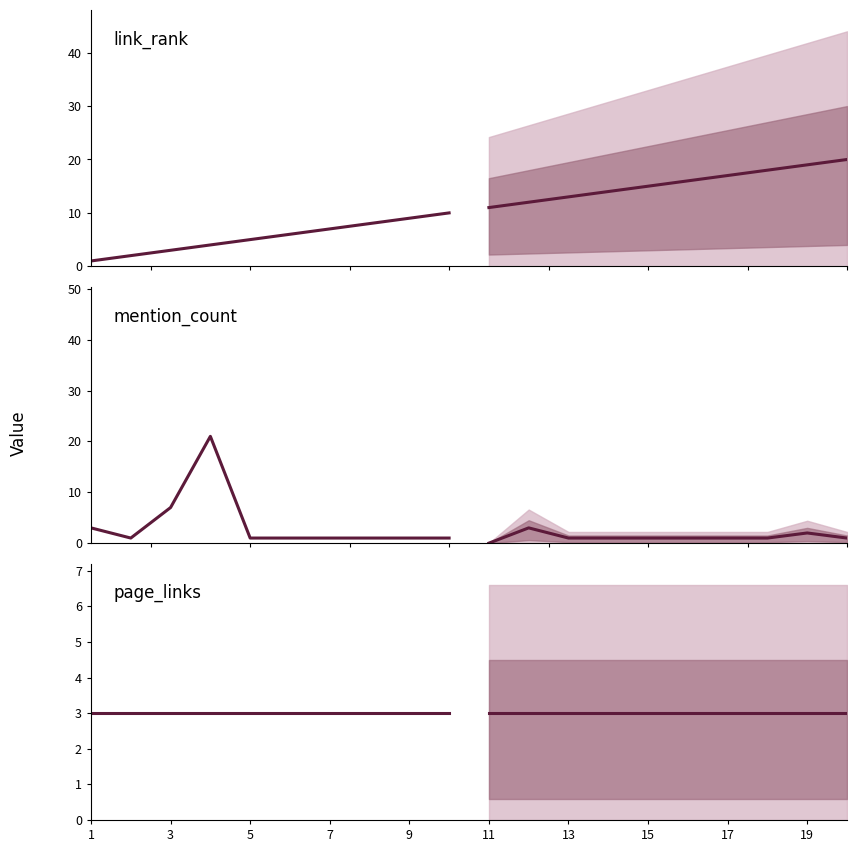

Which series ends up on top after the final intersection of link_rank and mention_count?

link_rank